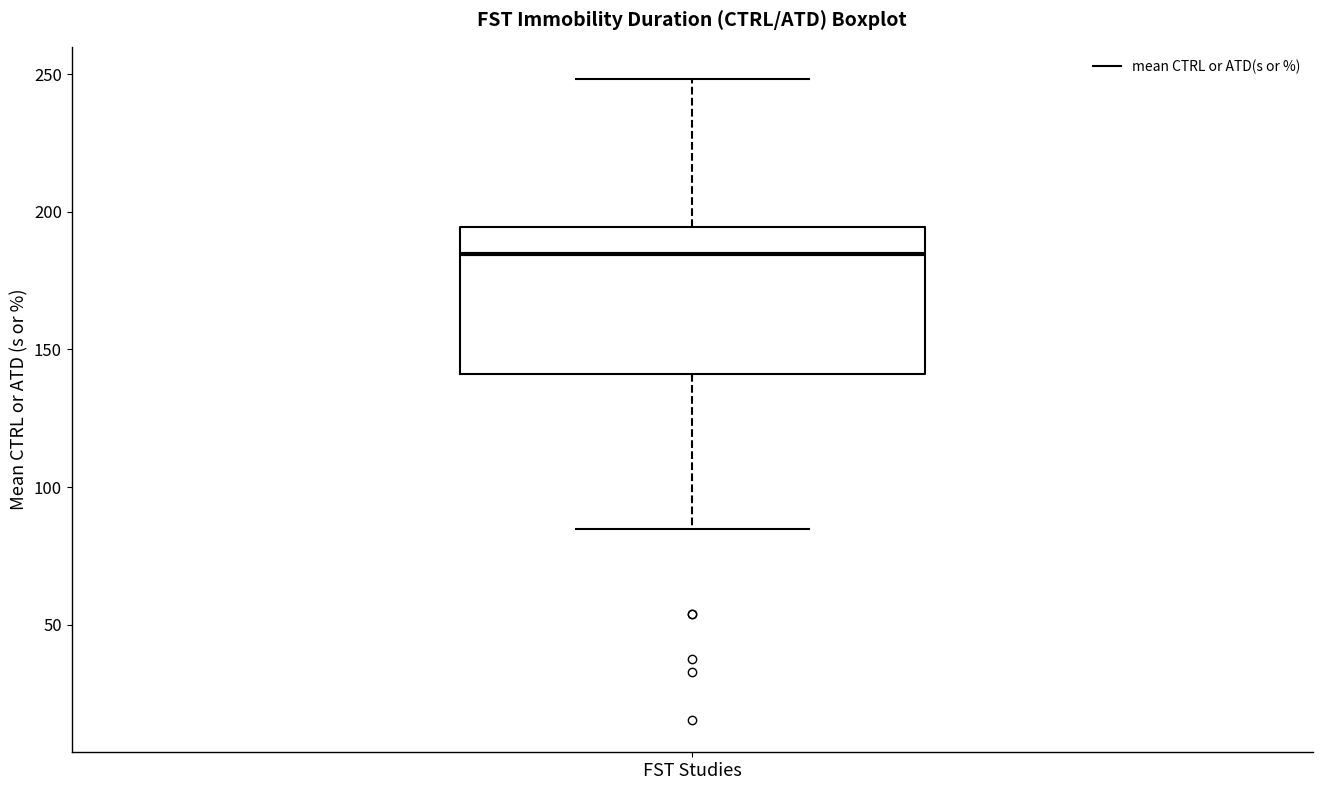

Transcribe this box plot: give where the median line is, the range the box spans, and where the two whiskers end, as read against the y-axis. The values are not printed on the chart, so give them approximately, as read against the axis.

median 185, box 140 to 195, whiskers 85 to 250